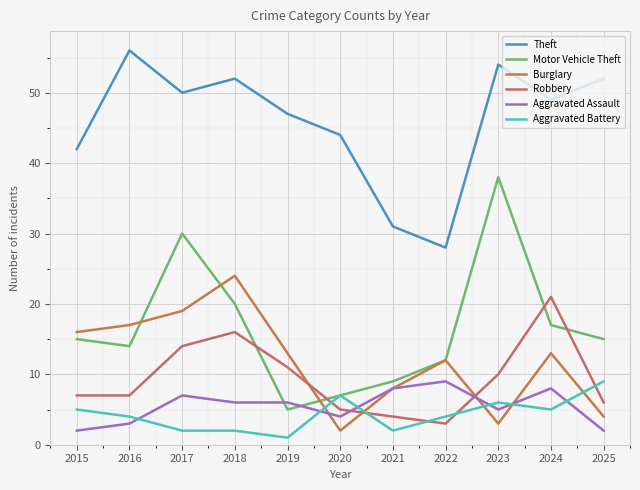

What is the smallest value displayed?

1